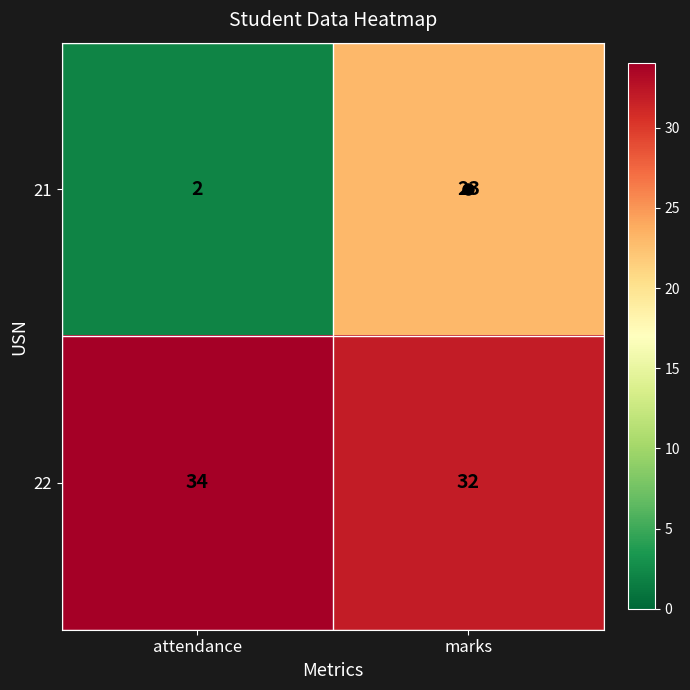

At which label is 21 closest to 12?

attendance